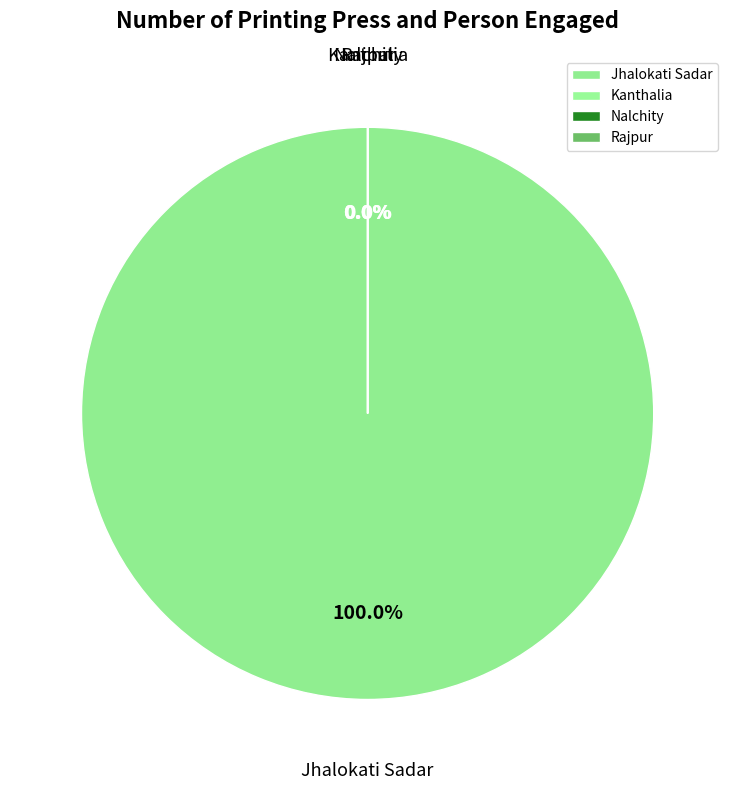

Count the number of slices in the pie.

4